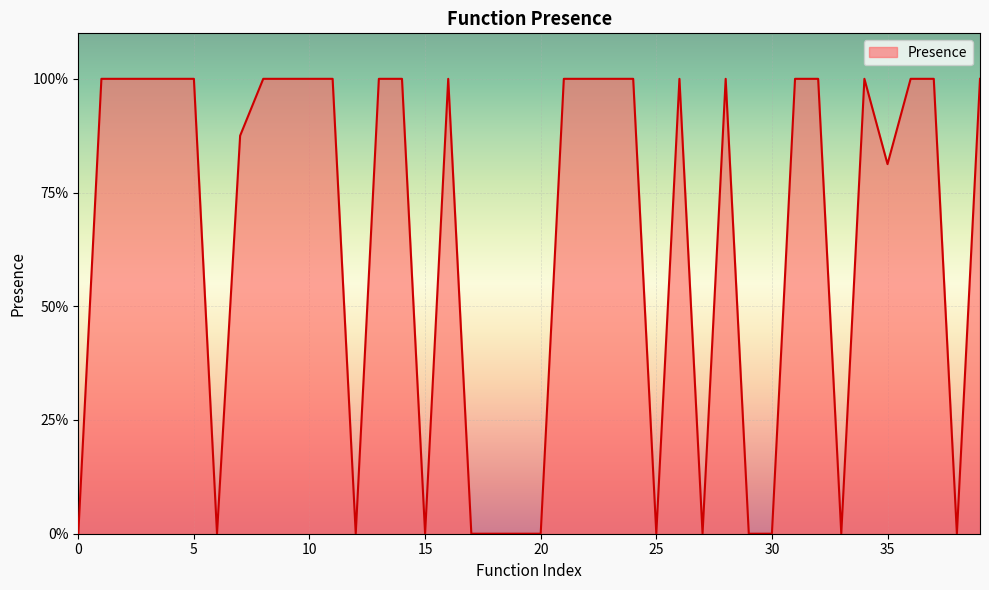

Rank the categories by value from lowest to highest.

0, 6, 12, 15, 17, 18, 19, 20, 25, 27, 29, 30, 33, 38, 35, 7, 1, 2, 3, 4, 5, 8, 9, 10, 11, 13, 14, 16, 21, 22, 23, 24, 26, 28, 31, 32, 34, 36, 37, 39